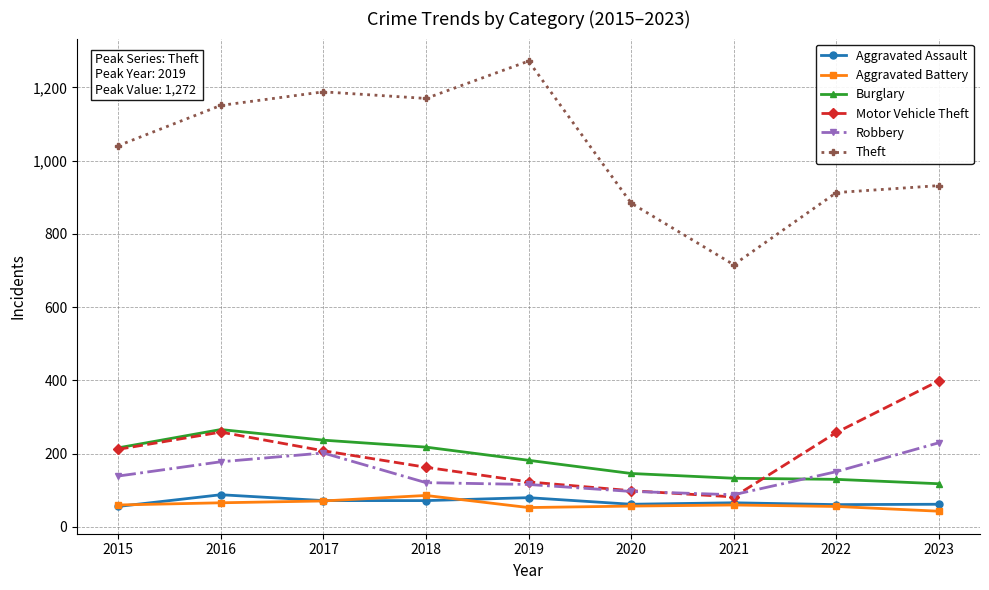

True or false: Burglary has more than 0 points higher than both neighbors.

True